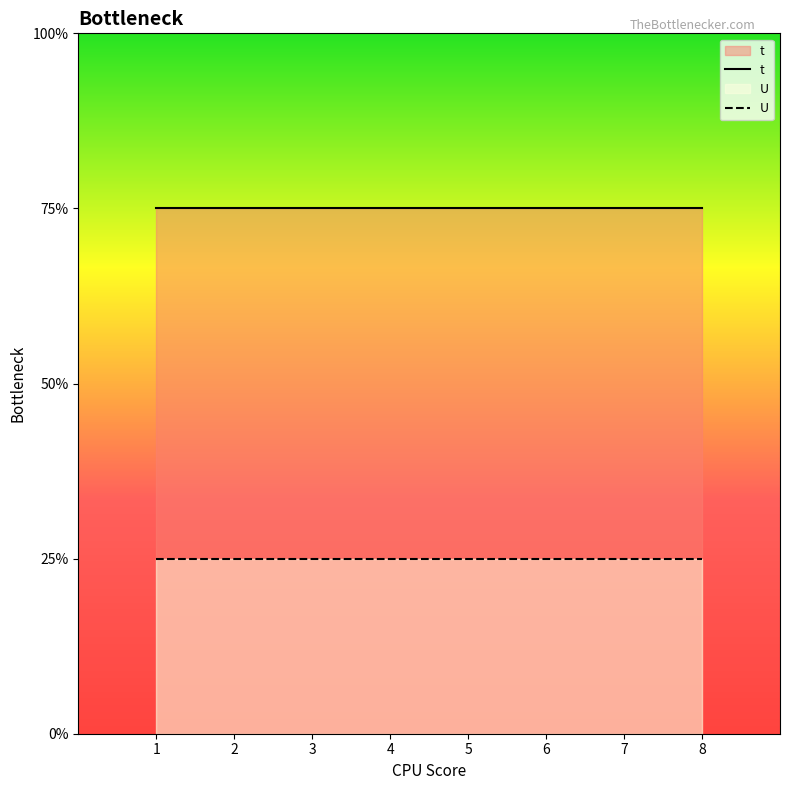

True or false: t and U cross at least once.

False